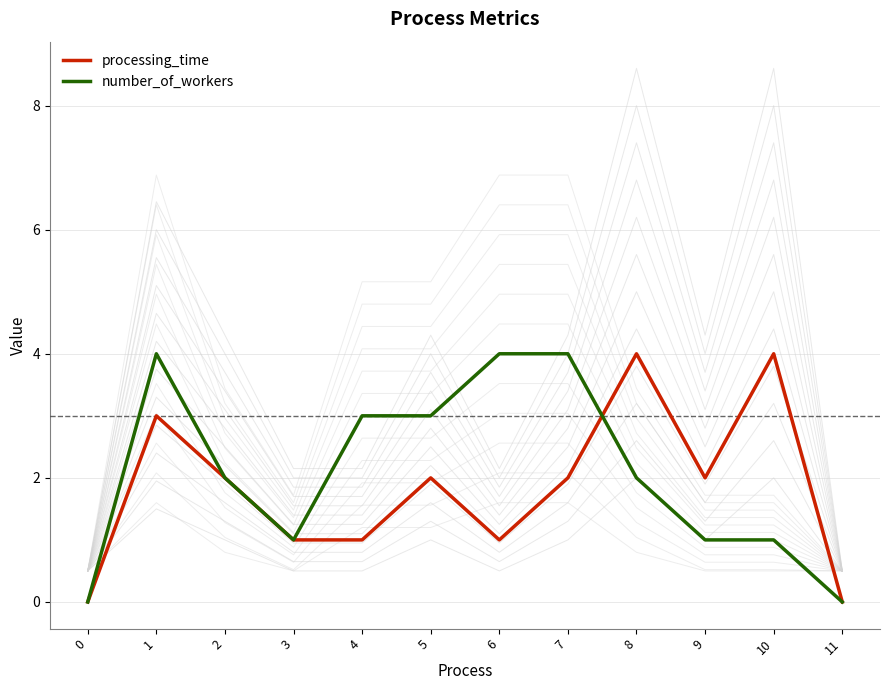

Reading left to right, extract all data points from this chart.

processing_time: 0=0	1=3	2=2	3=1	4=1	5=2	6=1	7=2	8=4	9=2	10=4	11=0
number_of_workers: 0=0	1=4	2=2	3=1	4=3	5=3	6=4	7=4	8=2	9=1	10=1	11=0